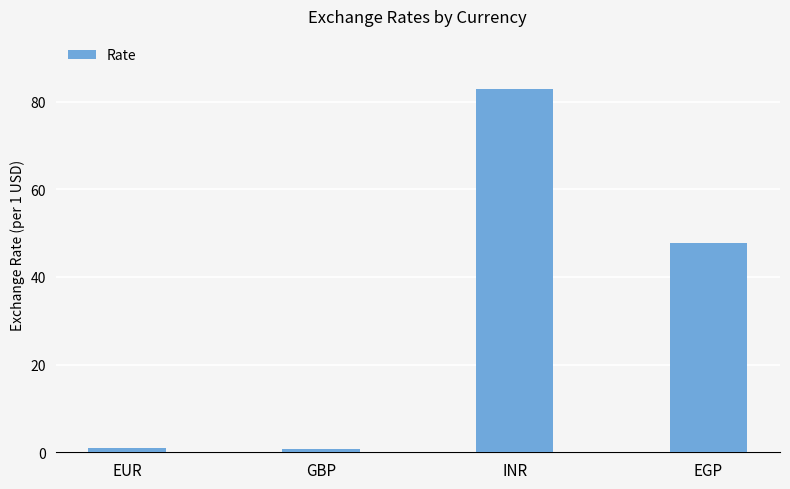

What is the average value?

33.1